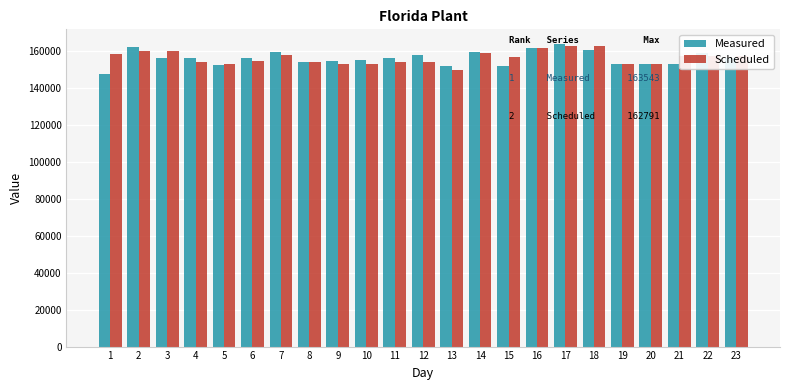

How many bars are there in each group?

2